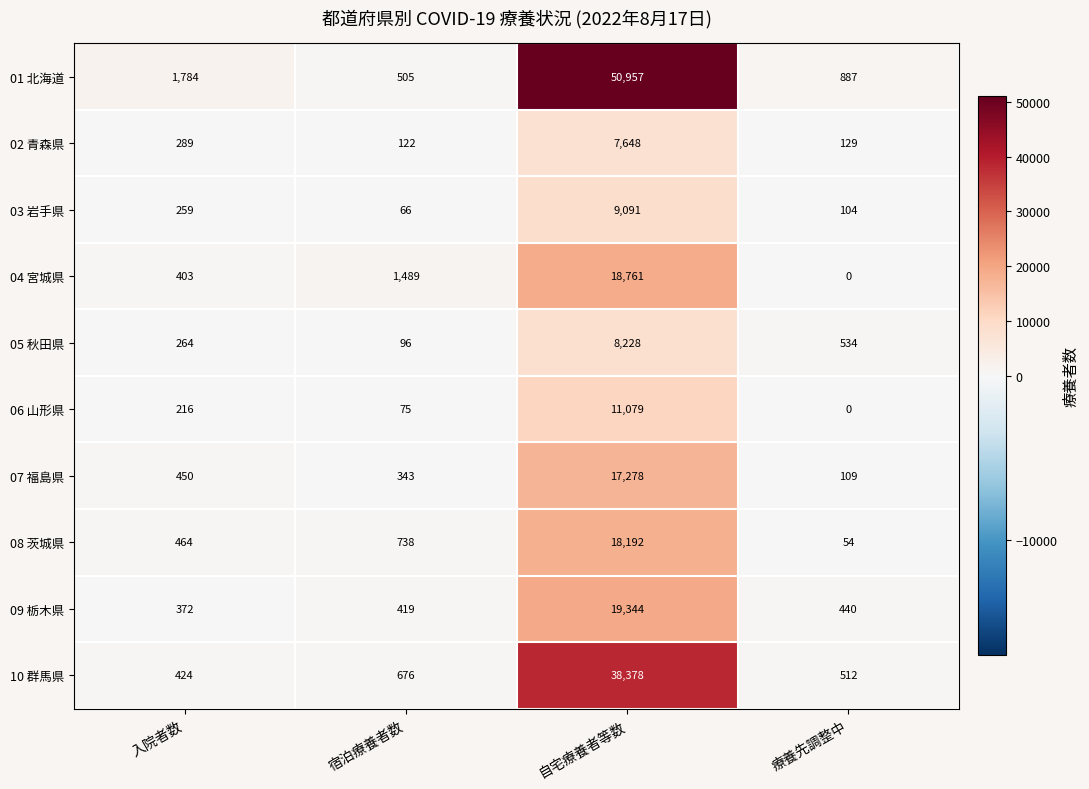

Which series changed the most between 自宅療養者等数 and 療養先調整中?

01 北海道